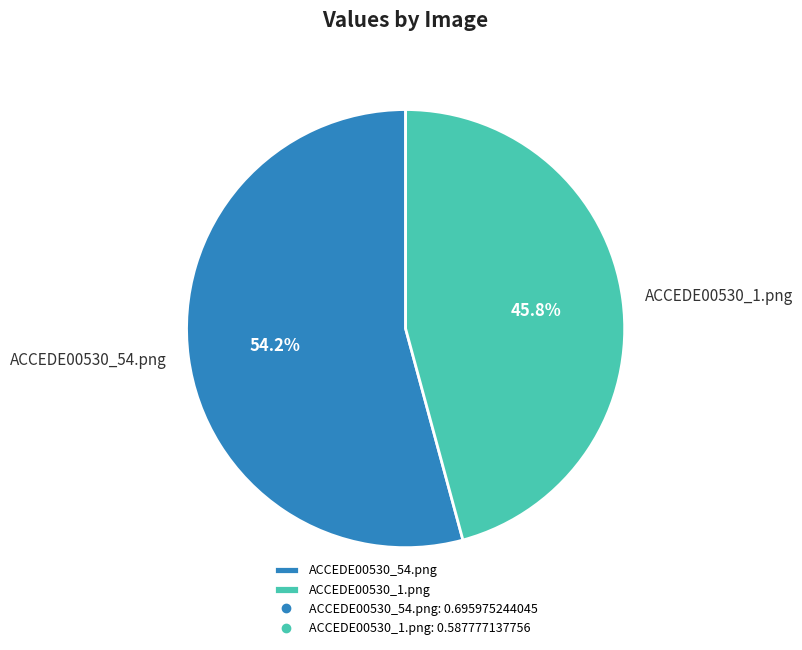

What percentage is the ACCEDE00530_54.png slice, to the nearest percent?

54%